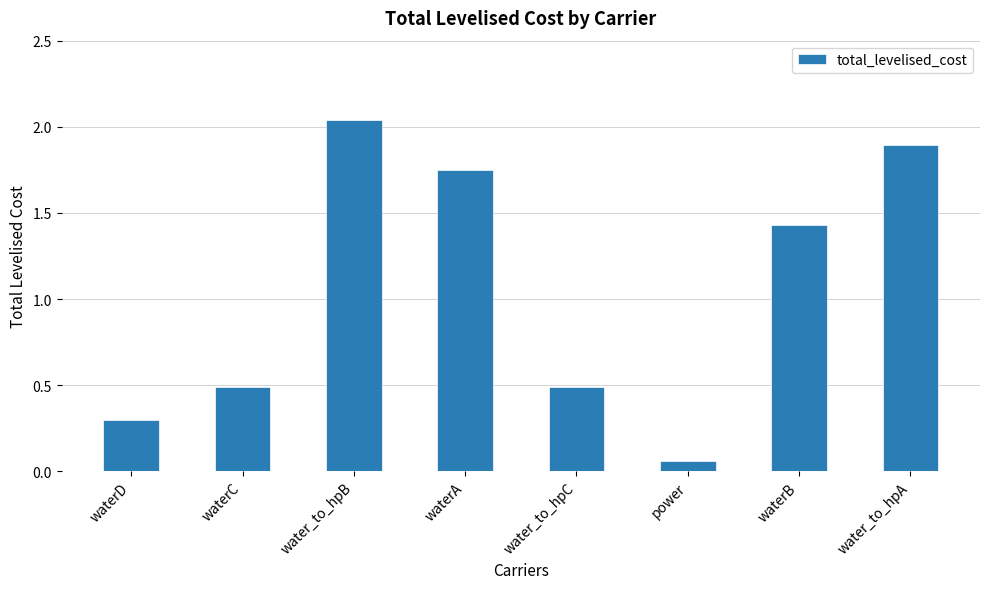

At which label does the data first exceed 1?

water_to_hpB